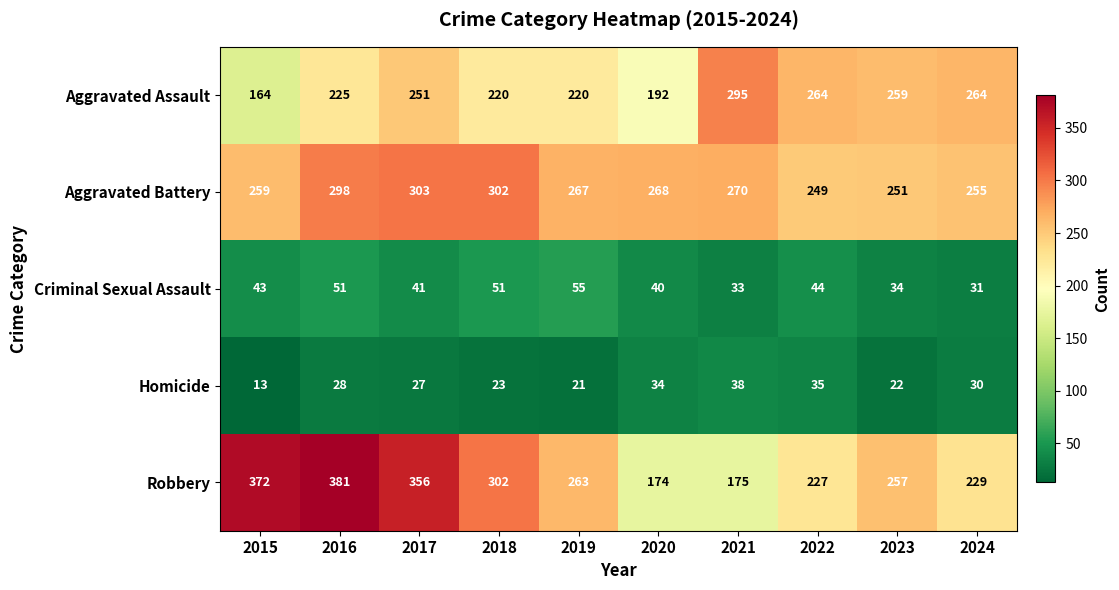

What is the sum of all Aggravated Assault values?

2354